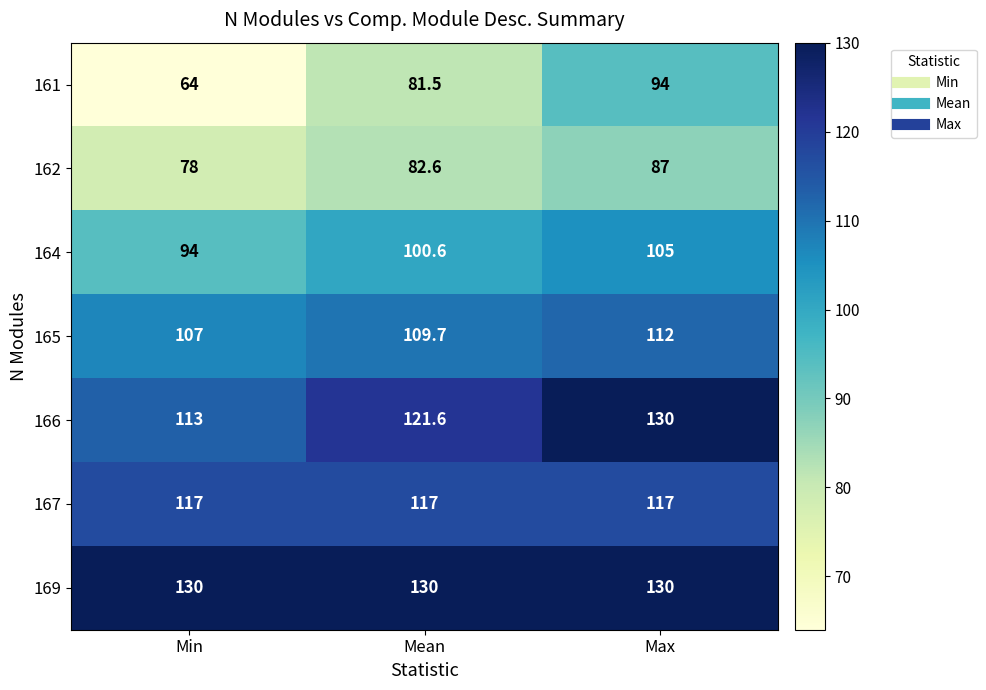

How many categories are shown in the chart?

3